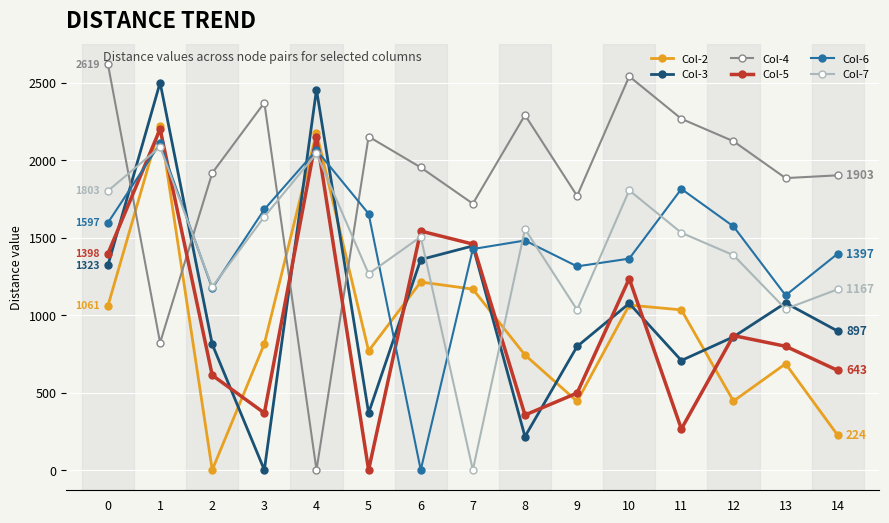

Where is the first local minimum for Col-7?

2